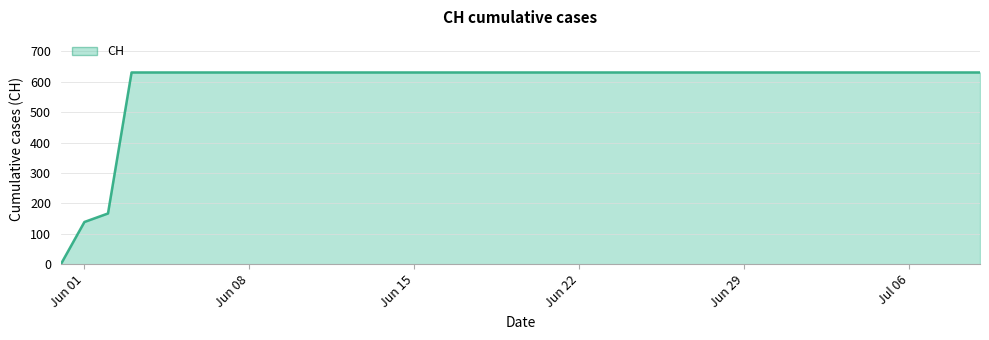

What is the difference between the maximum and minimum values?

631